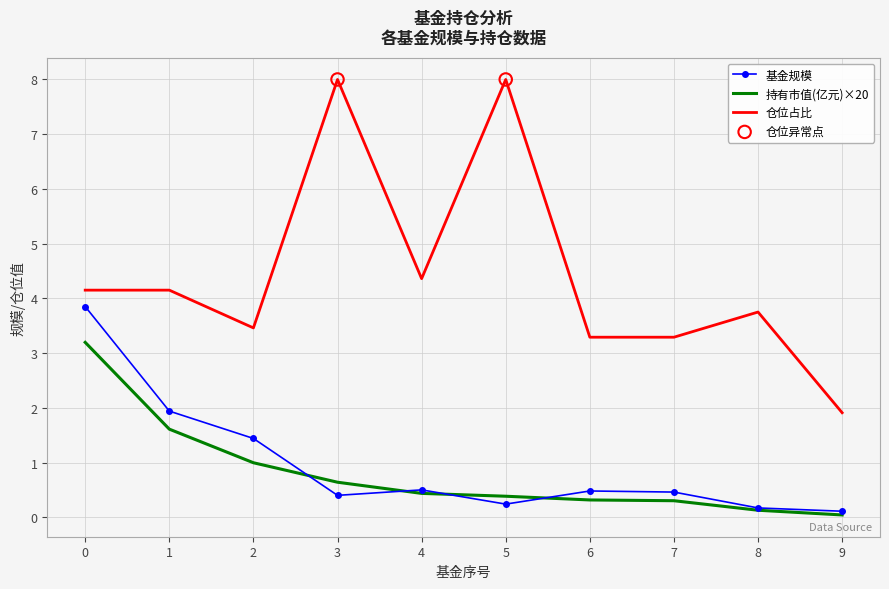

Is it true that 基金规模 equals 2.3 at 2?

False